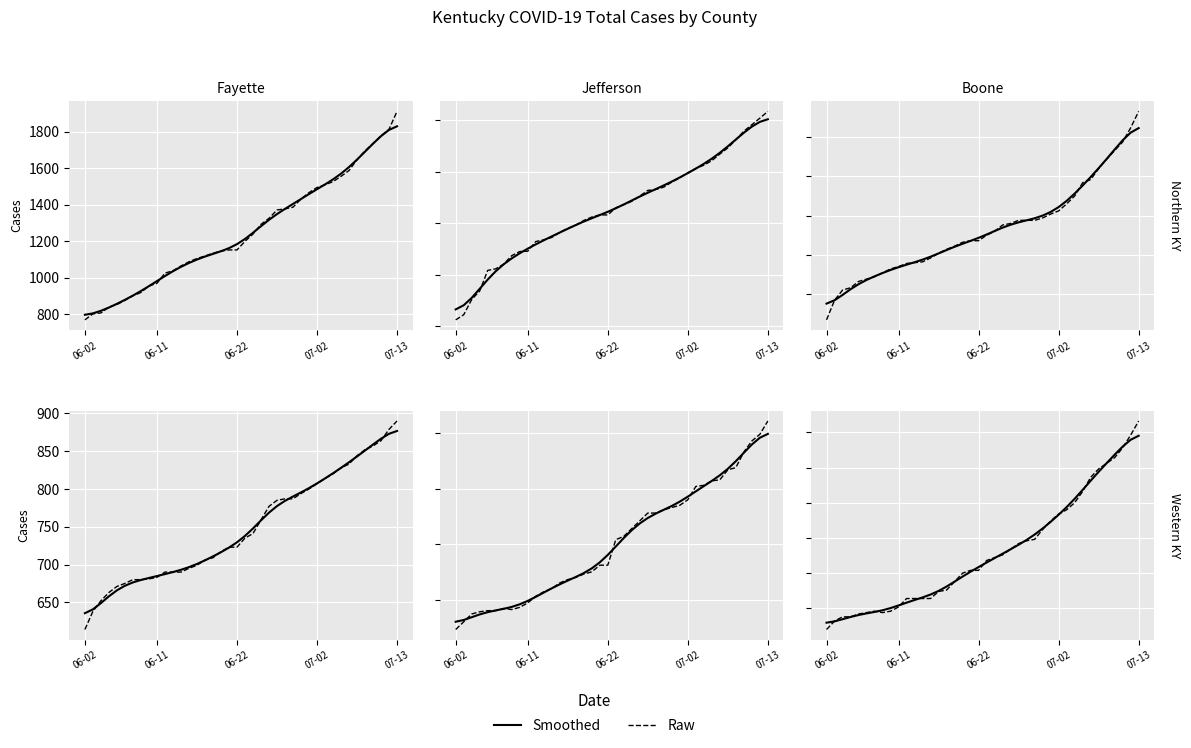

At how many categories does at least one series exceed 1014?

40